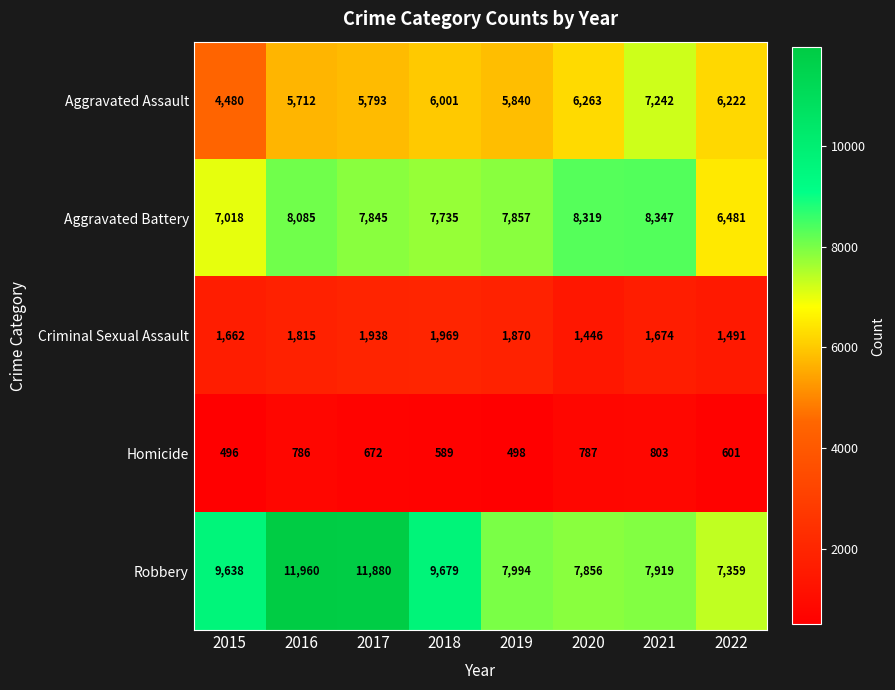

Between 2020 and 2021, which series saw the biggest shift?

Aggravated Assault